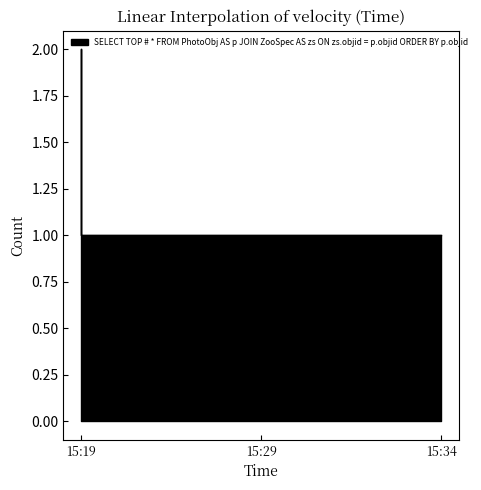

How many lines are shown in the chart?

1